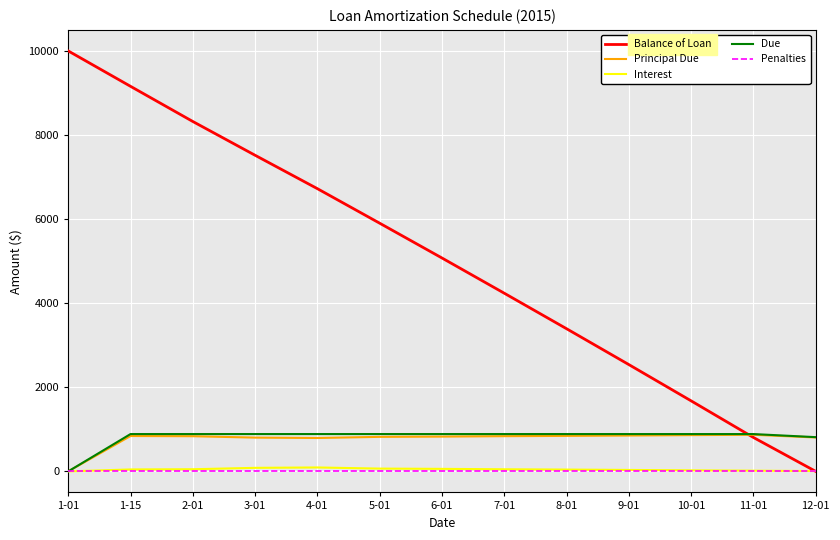

The value of Due at 9-01 is 1232.5. True or false?

False